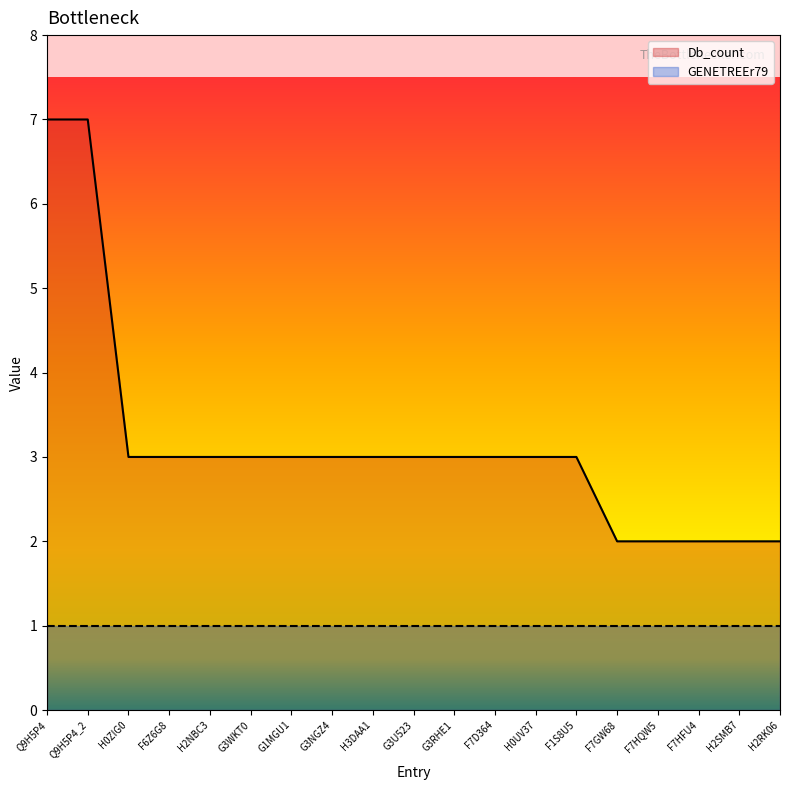

Where is the data nearest to the value 4?

H0ZIG0